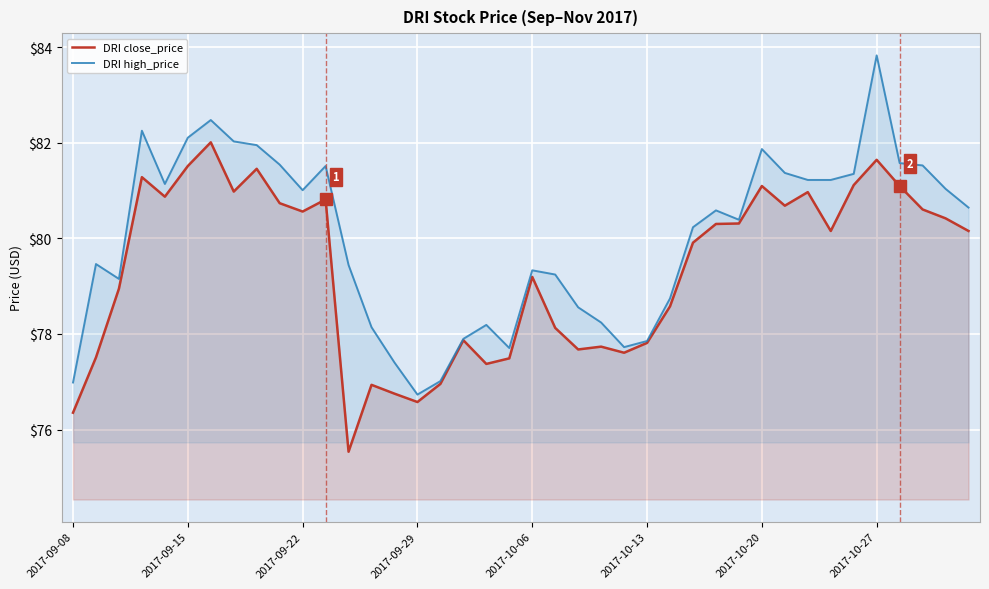

The value of DRI high_price at 2017-10-13 is 77.9. True or false?

True